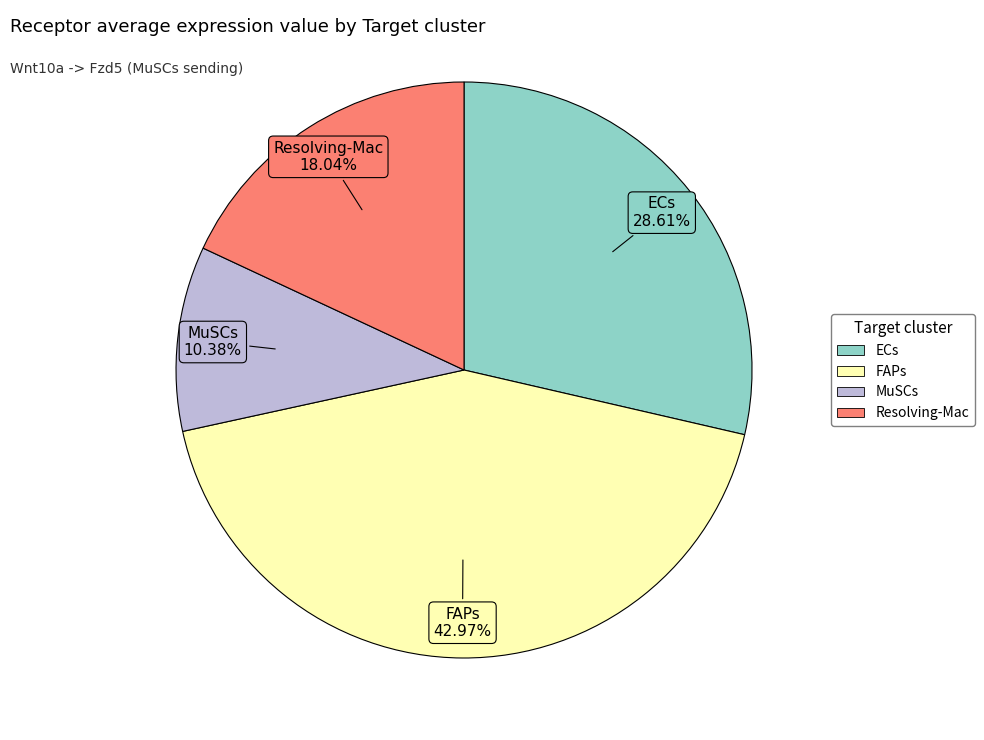

Which slice is the smallest?

MuSCs